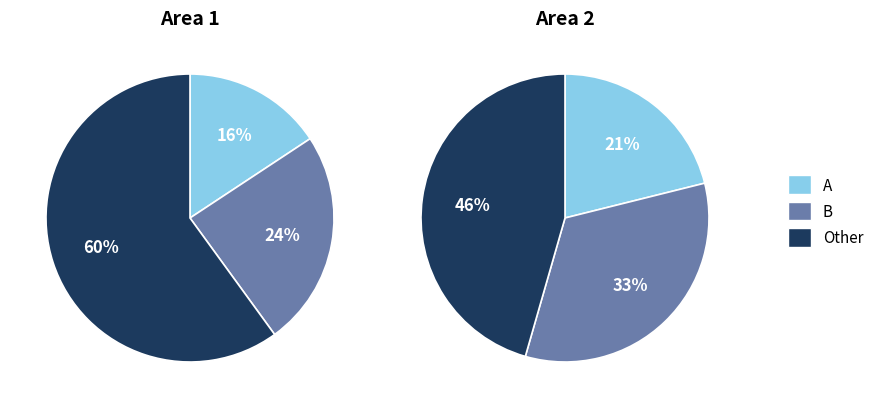

Rank the series by their maximum value, from lowest to highest.

Area 2, Area 1